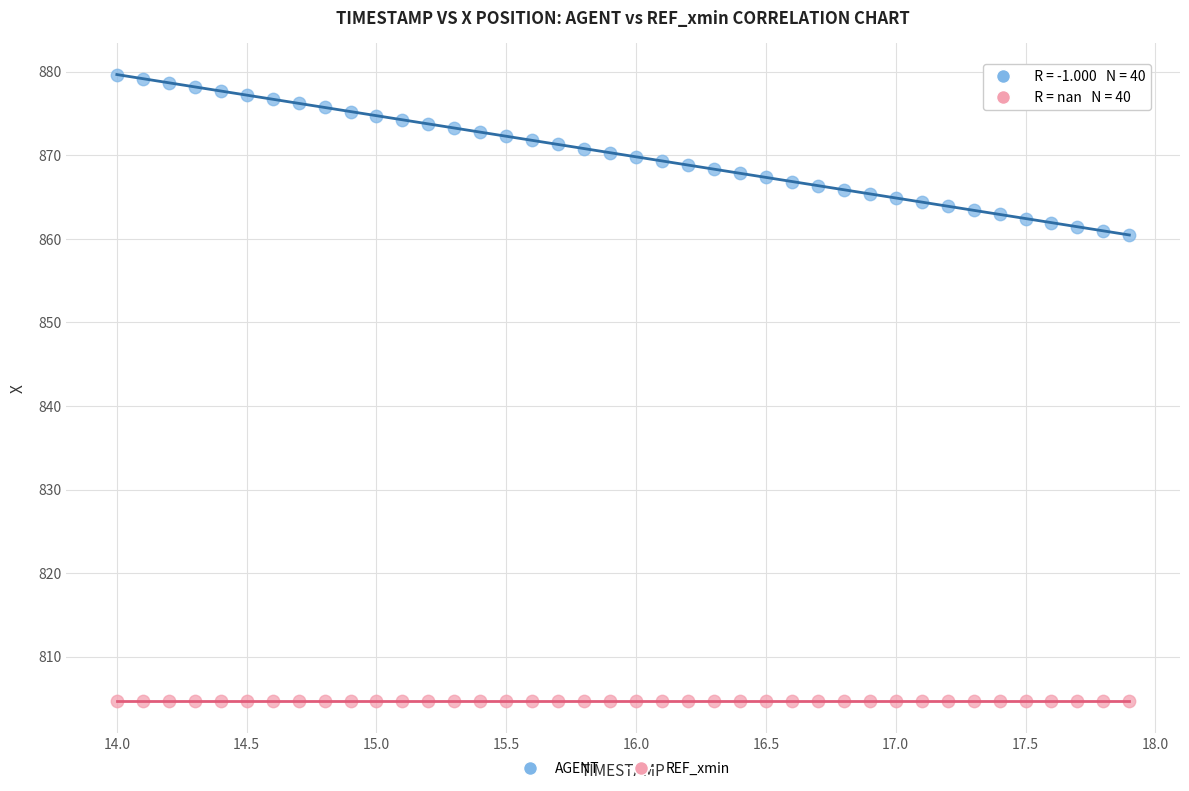

Which series reaches the minimum Y coordinate?

REF_xmin